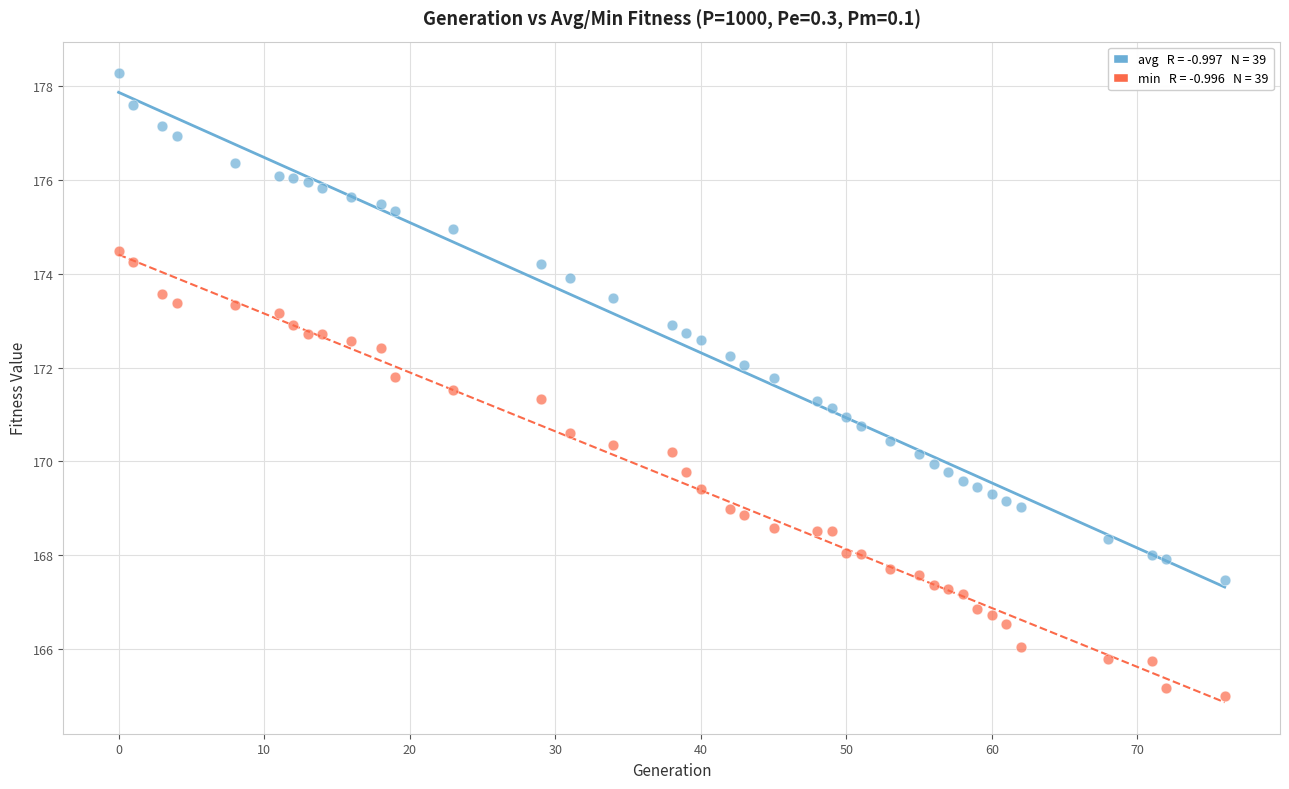

Across all data points, what is the range of Y values (max minus min)?

13.3